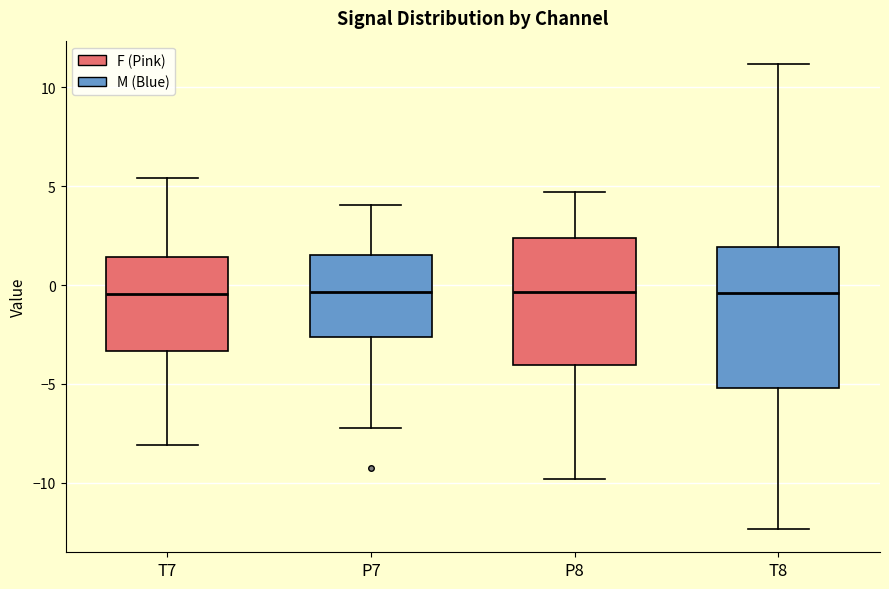

Reading left to right, read every box against the y-axis: the position of its median line, the range the box covers, and the ends of its whiskers. The values are not printed on the chart, so give them approximately, as read against the axis.

T7: median -0.5, box -3.5 to 1.5, whiskers -8.0 to 5.5
P7: median -0.5, box -2.5 to 1.5, whiskers -7.5 to 4.0
P8: median -0.5, box -4.0 to 2.5, whiskers -10.0 to 4.5
T8: median -0.5, box -5.0 to 2.0, whiskers -12.5 to 11.0